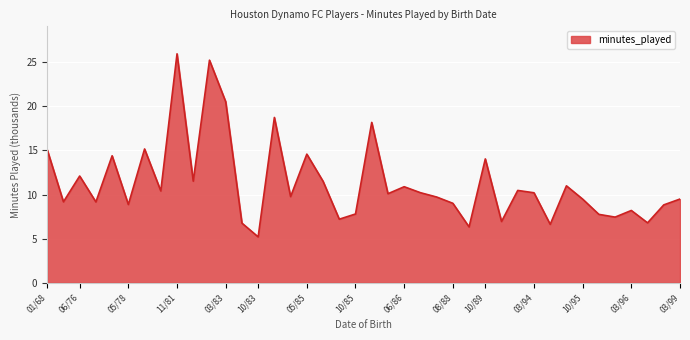

What is the smallest value displayed?

5.2